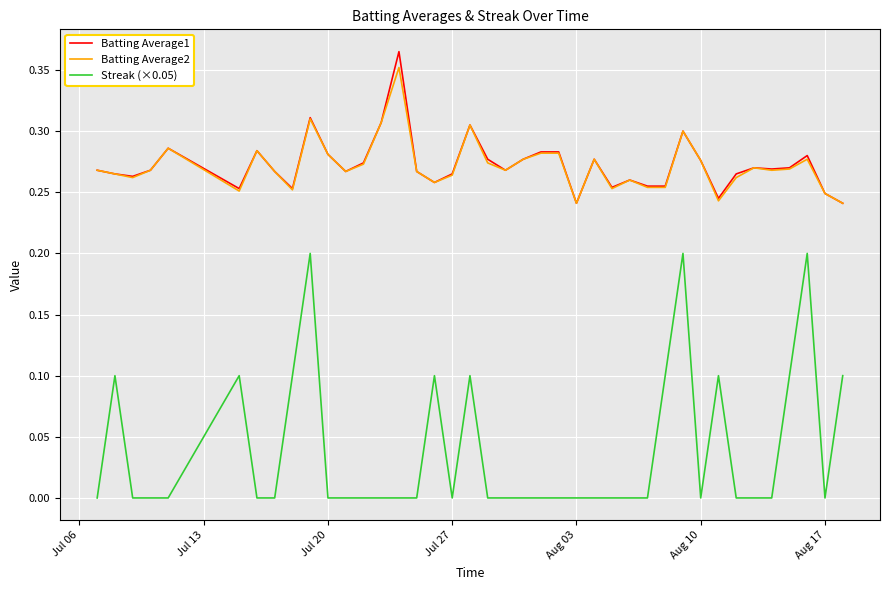

List the series in order of their peak value, lowest first.

Streak (×0.05), Batting Average2, Batting Average1